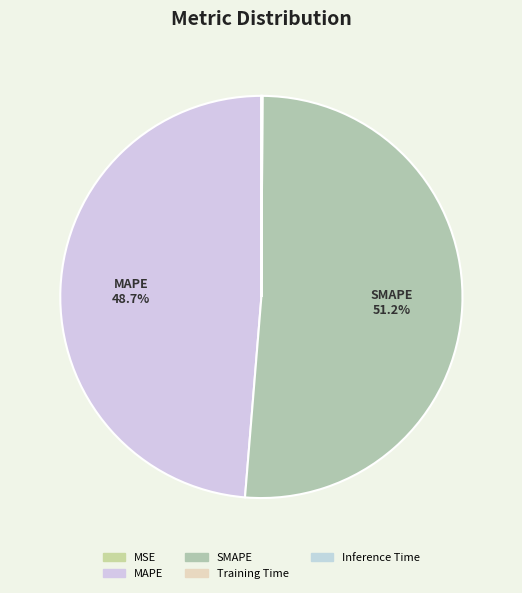

Combined, do MAPE and SMAPE account for over 50%?

Yes